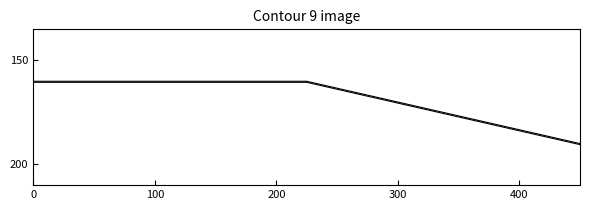

Reading left to right, extract all data points from this chart.

select top # * from testscores: 160.0	160.0	190.0
select top # * from testscores (offset): 160.5	160.5	190.5